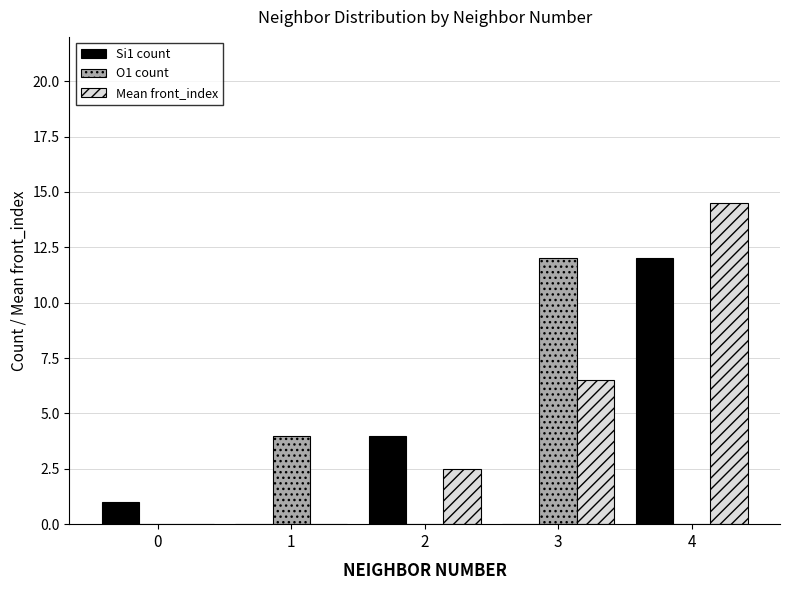

How many categories are shown in the chart?

5